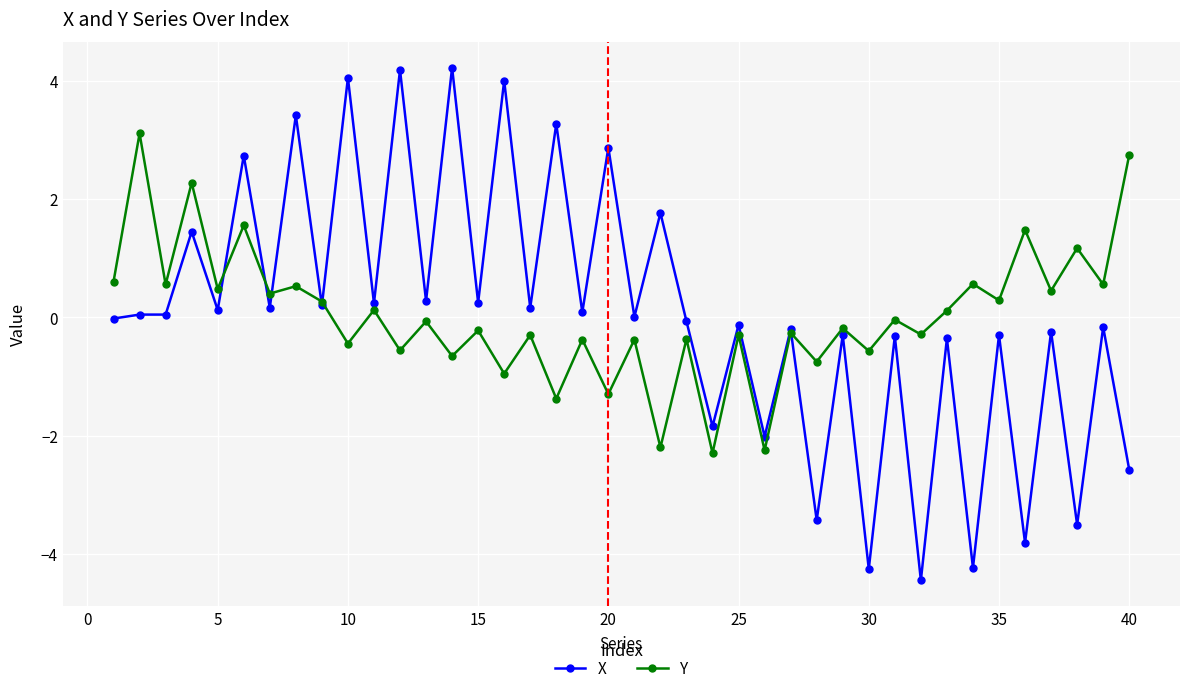

At how many categories does at least one series exceed 2?

11